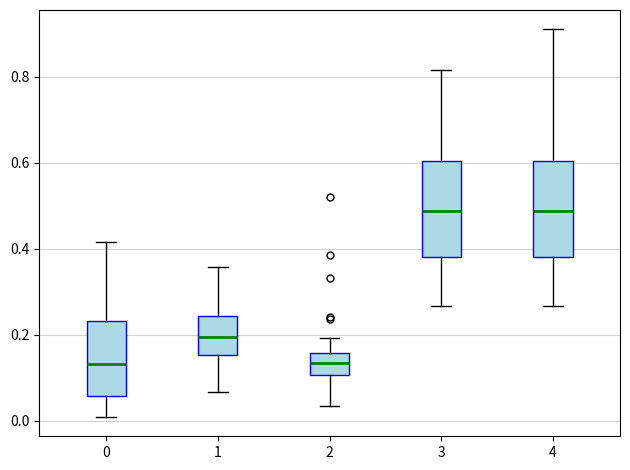

Where does the lower whisker of the box at x = 0 end on the y-axis? The values are not printed on the chart, so give them approximately, as read against the axis.

0.00